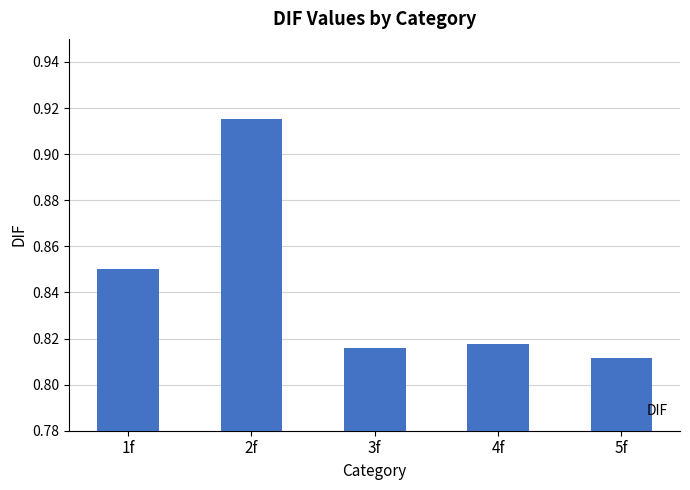

What is the label of the 4th bar from the right?

2f